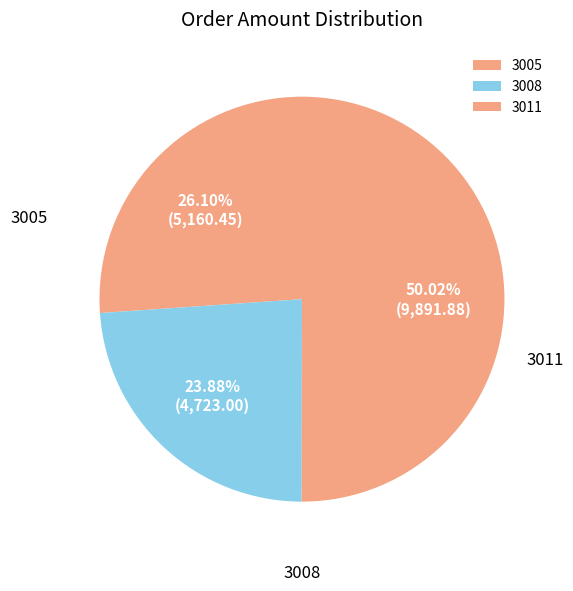

Count the number of slices in the pie.

3